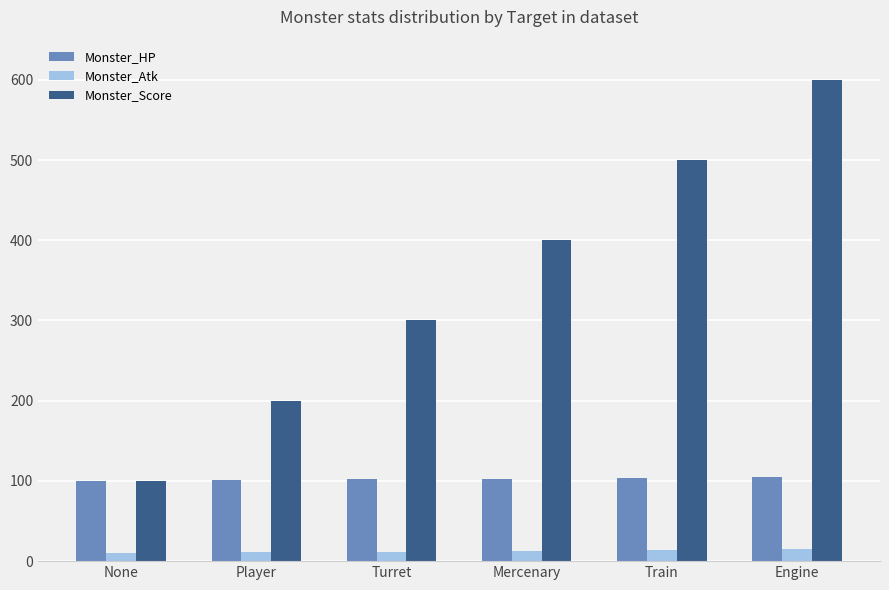

List the series in order of their overall mean, highest first.

Monster_Score, Monster_HP, Monster_Atk